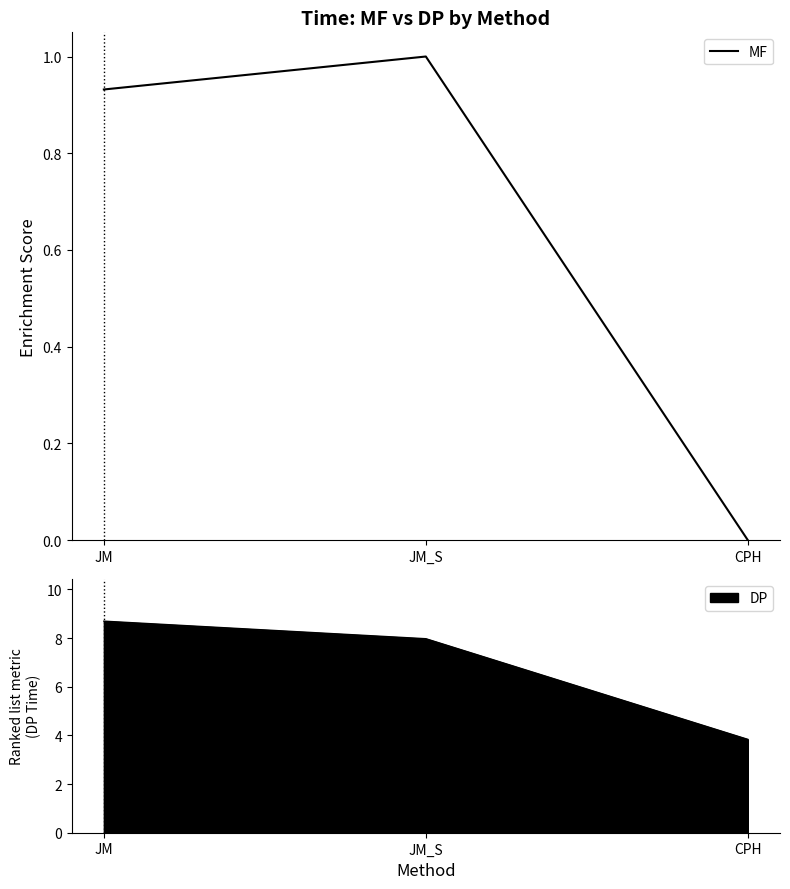

Between JM and CPH, which is larger?

JM